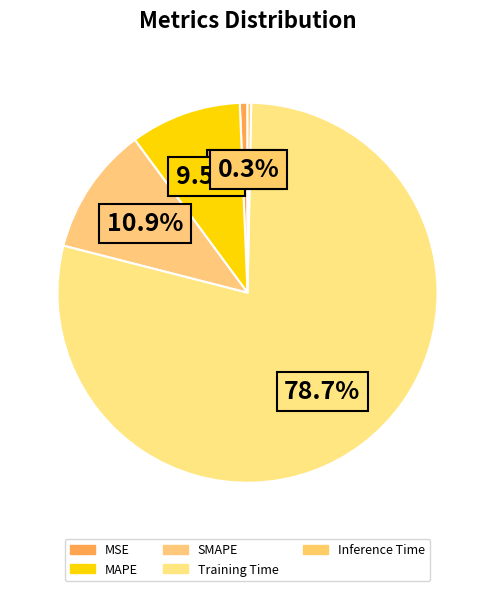

Which slice is the smallest?

Inference Time